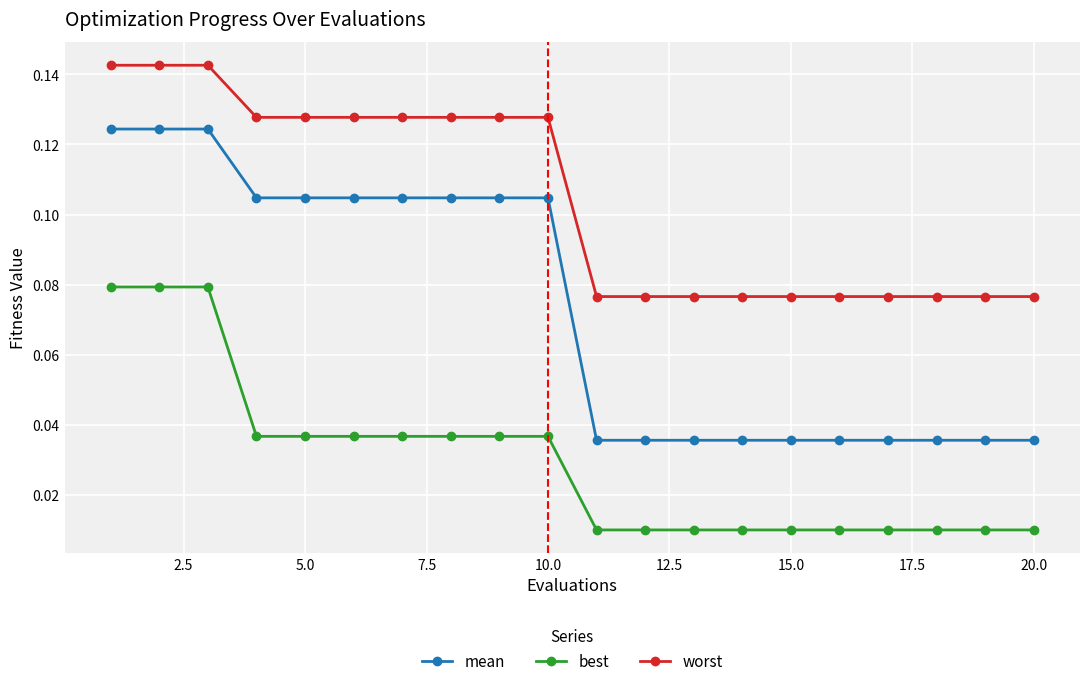

How many distinct data groups are displayed?

3